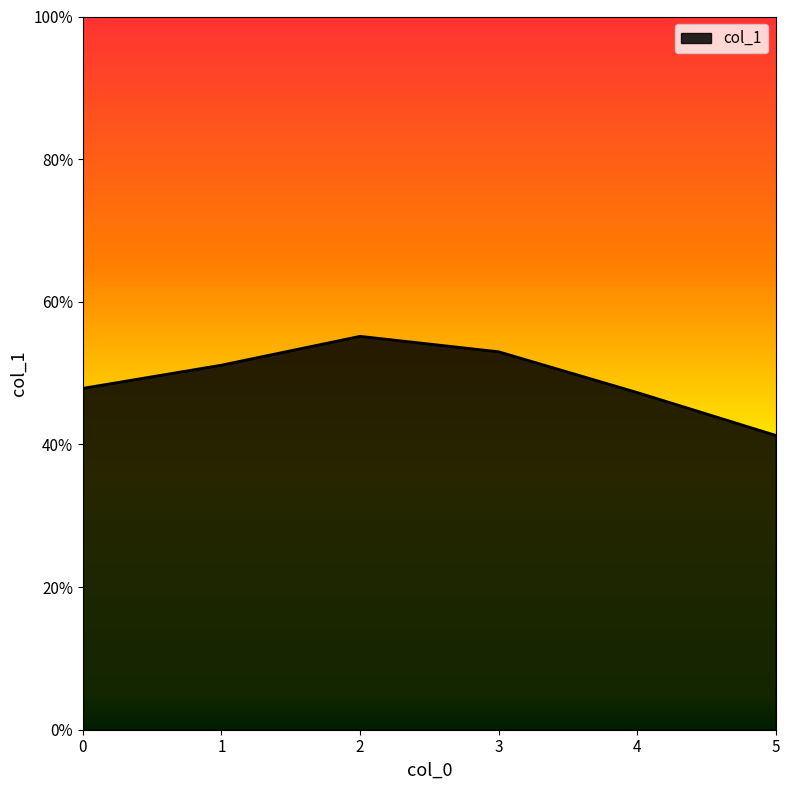

Does the chart display data point markers on the line(s)?

No